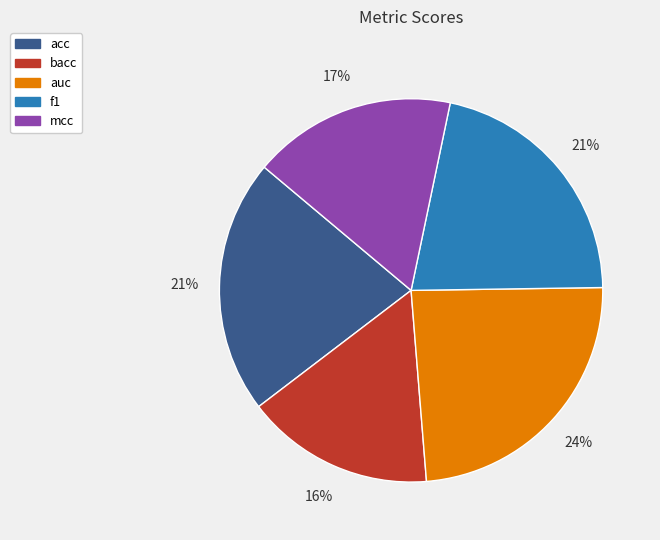

Does any single category account for the majority?

No